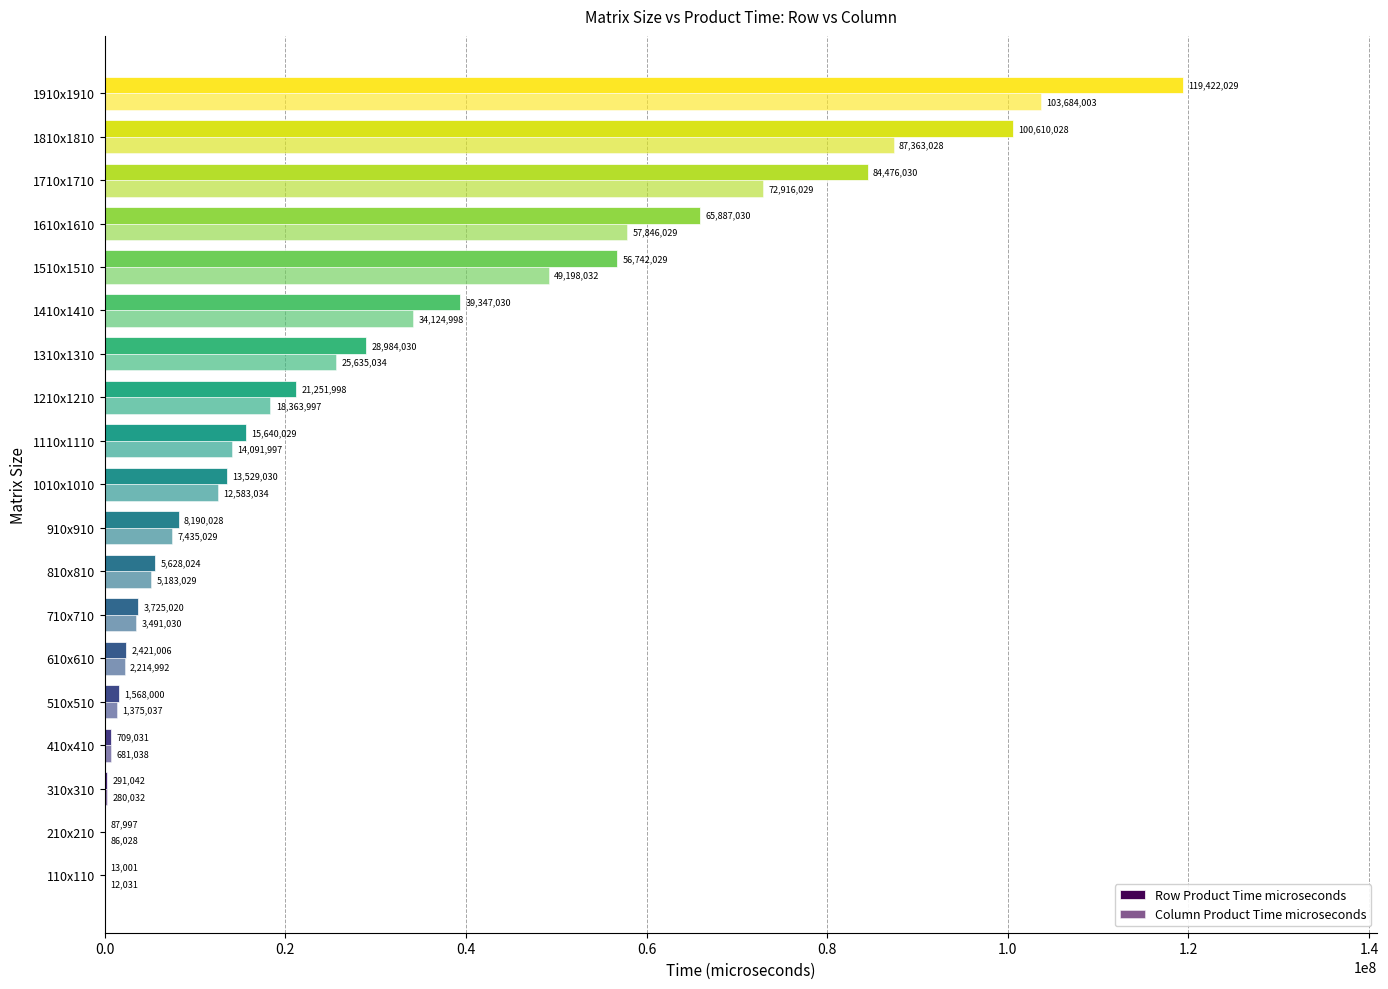

How many series are shown in this chart?

2